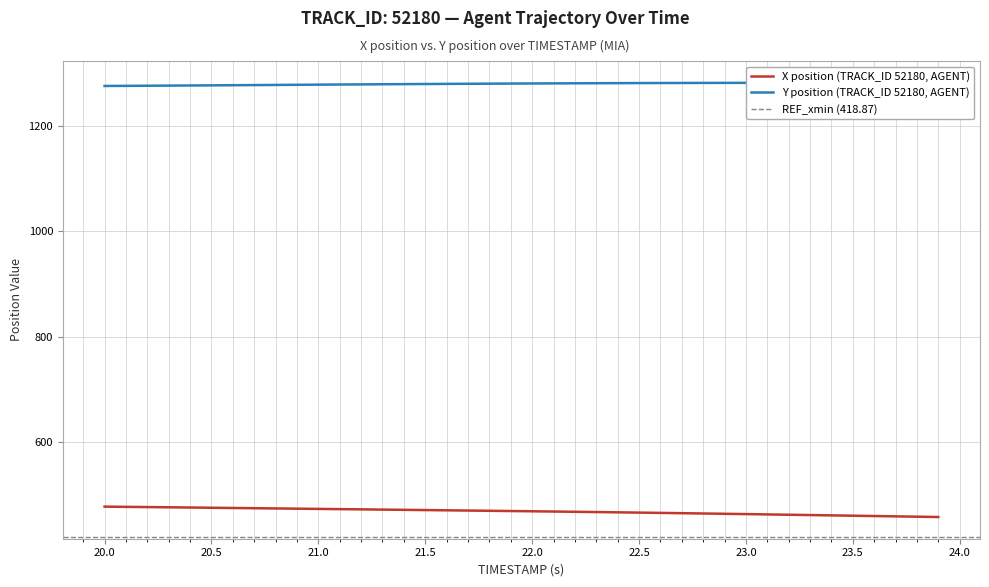

What is the minimum value shown in the chart?

457.6